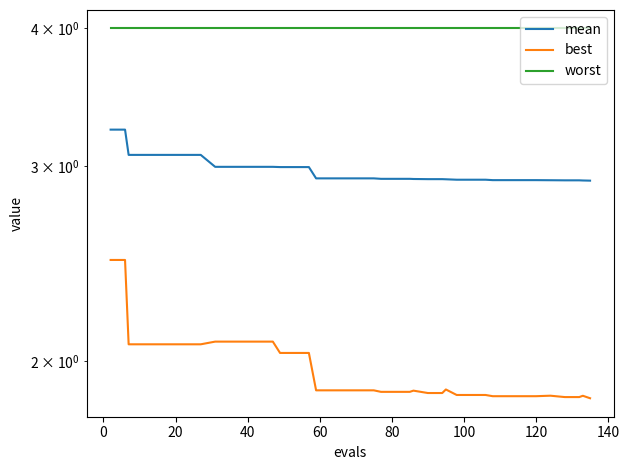

What is the minimum value for best?

1.9